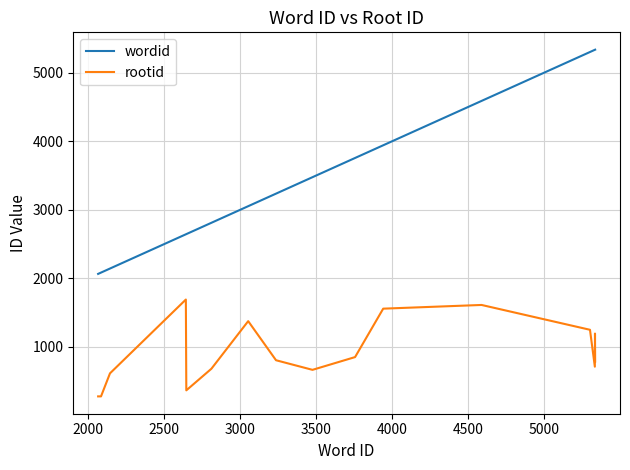

True or false: wordid and rootid intersect in this chart.

False